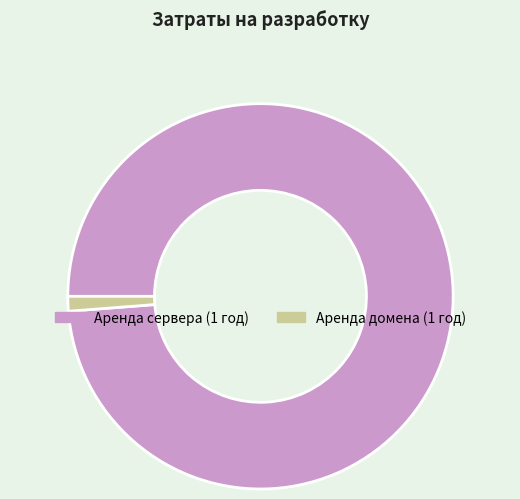

Which slice is the smallest?

Аренда домена (1 год)